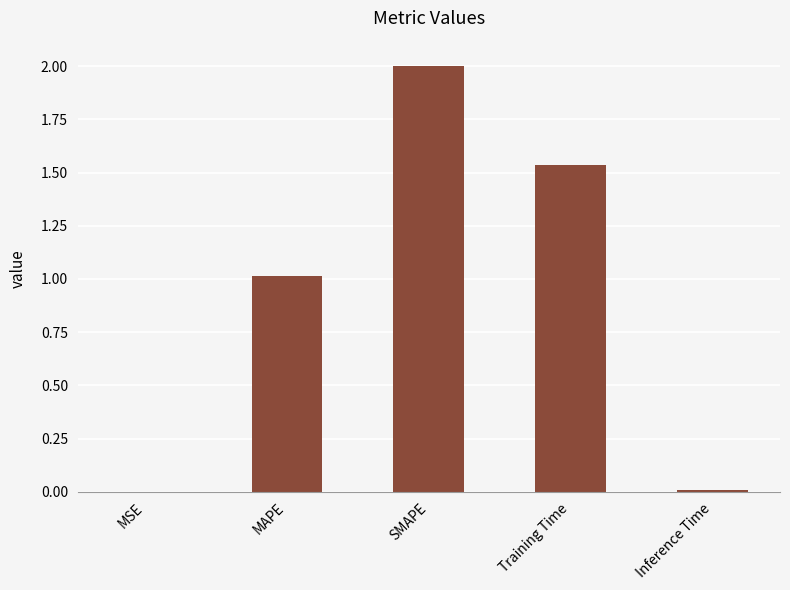

True or false: the data shows 2.0 at SMAPE.

True